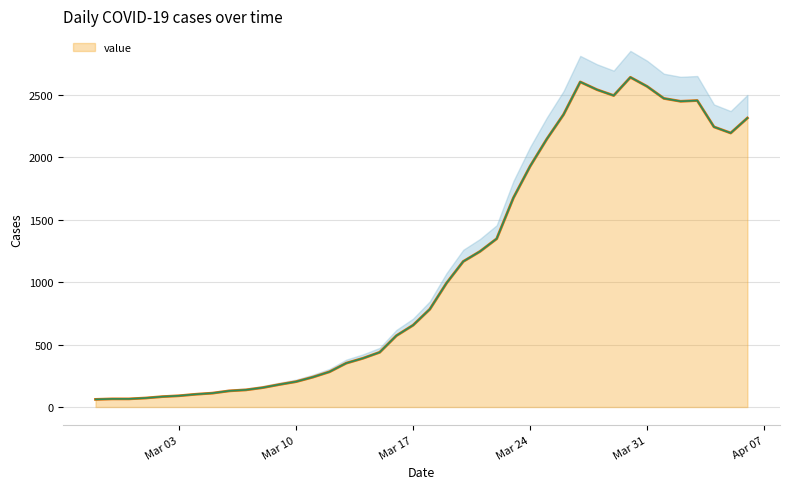

What position from the right is 2020-03-14?

24